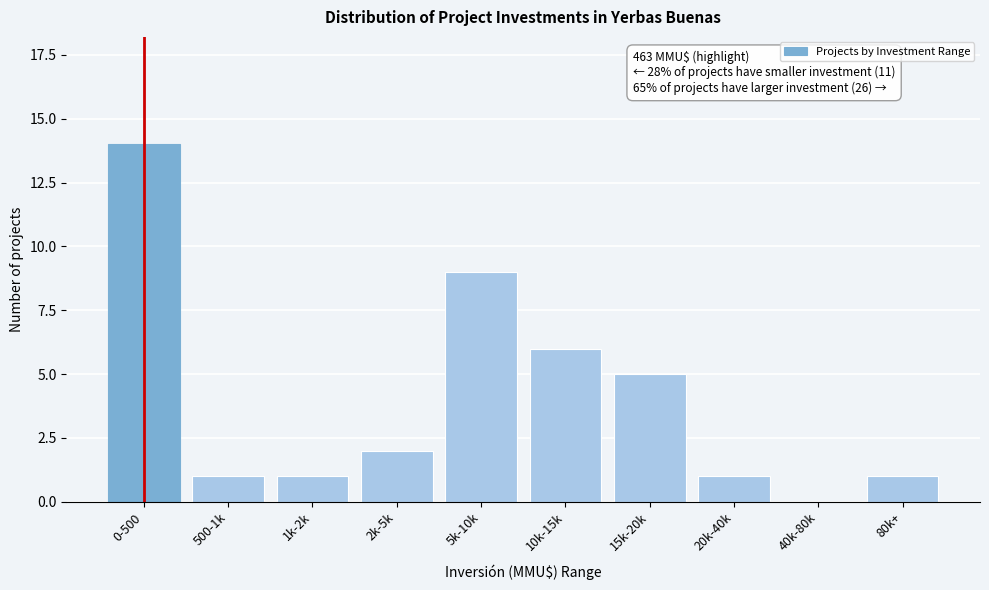

Reading left to right, list all the values displayed in this chart.

0-500=14	500-1k=1	1k-2k=1	2k-5k=2	5k-10k=9	10k-15k=6	15k-20k=5	20k-40k=1	40k-80k=0	80k+=1